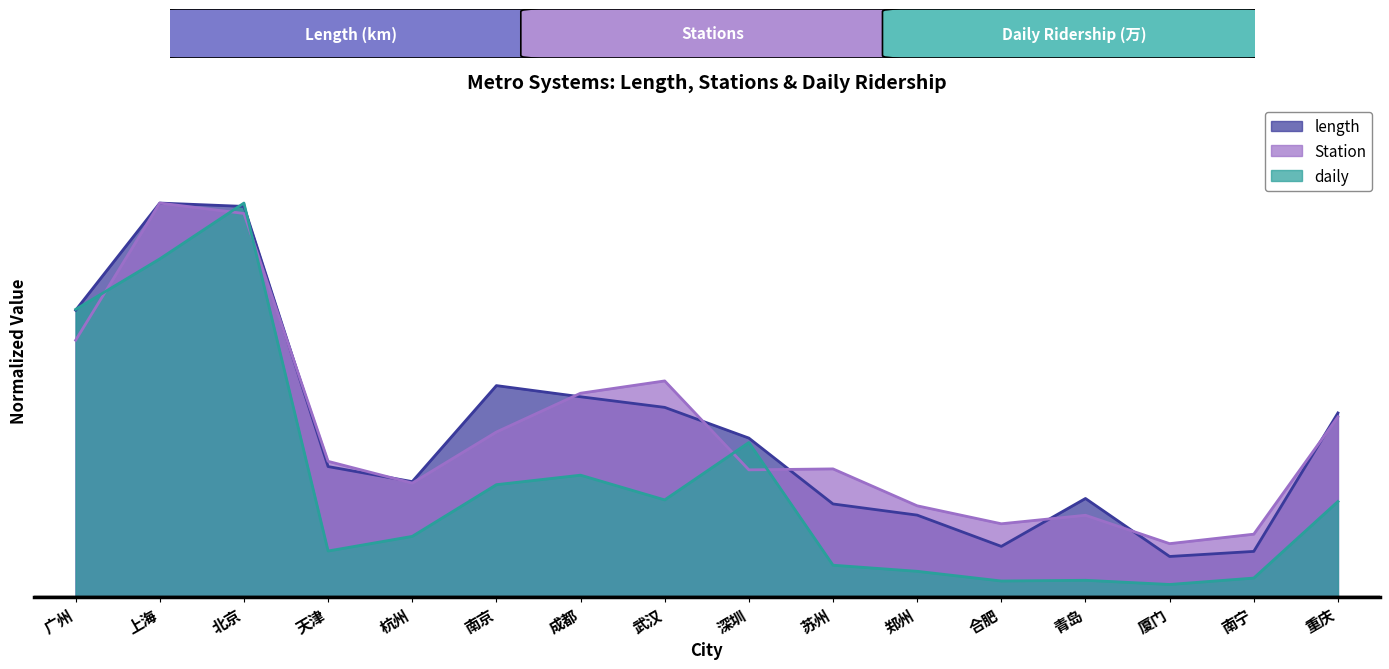

What is the approximate value of daily at 杭州?

0.2